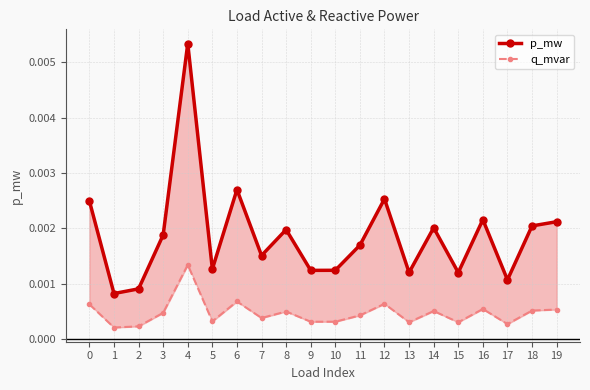

Rank the series by their maximum value, from lowest to highest.

q_mvar, p_mw